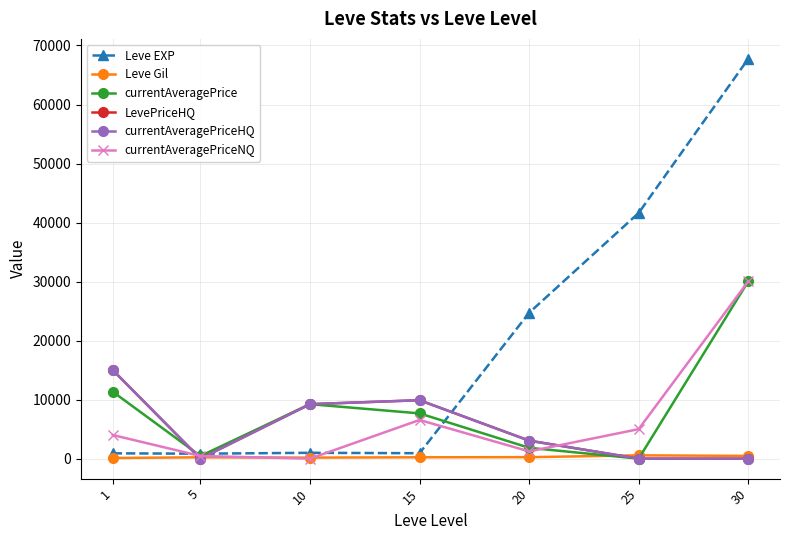

Where does the currentAveragePriceNQ series first go above 4000?

15